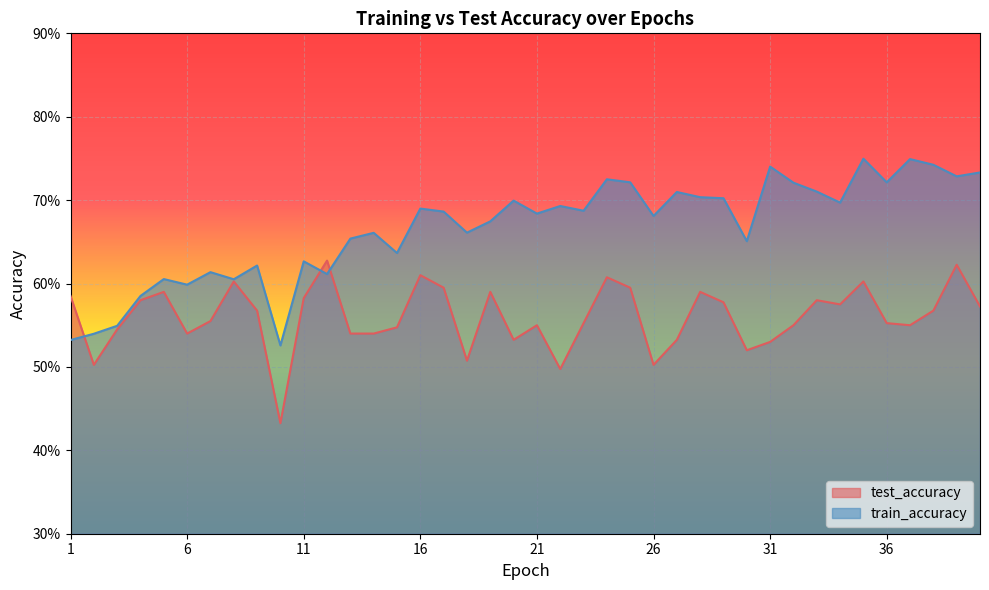

Count the train_accuracy values in the range 0 to 1.

40